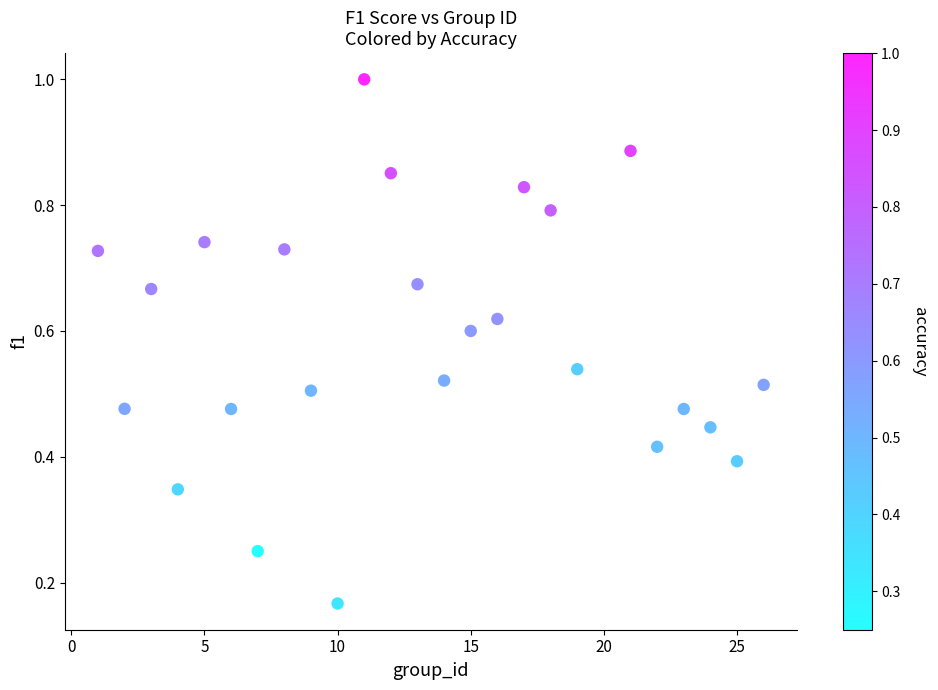

What is the range of X values (max minus min)?

25.0